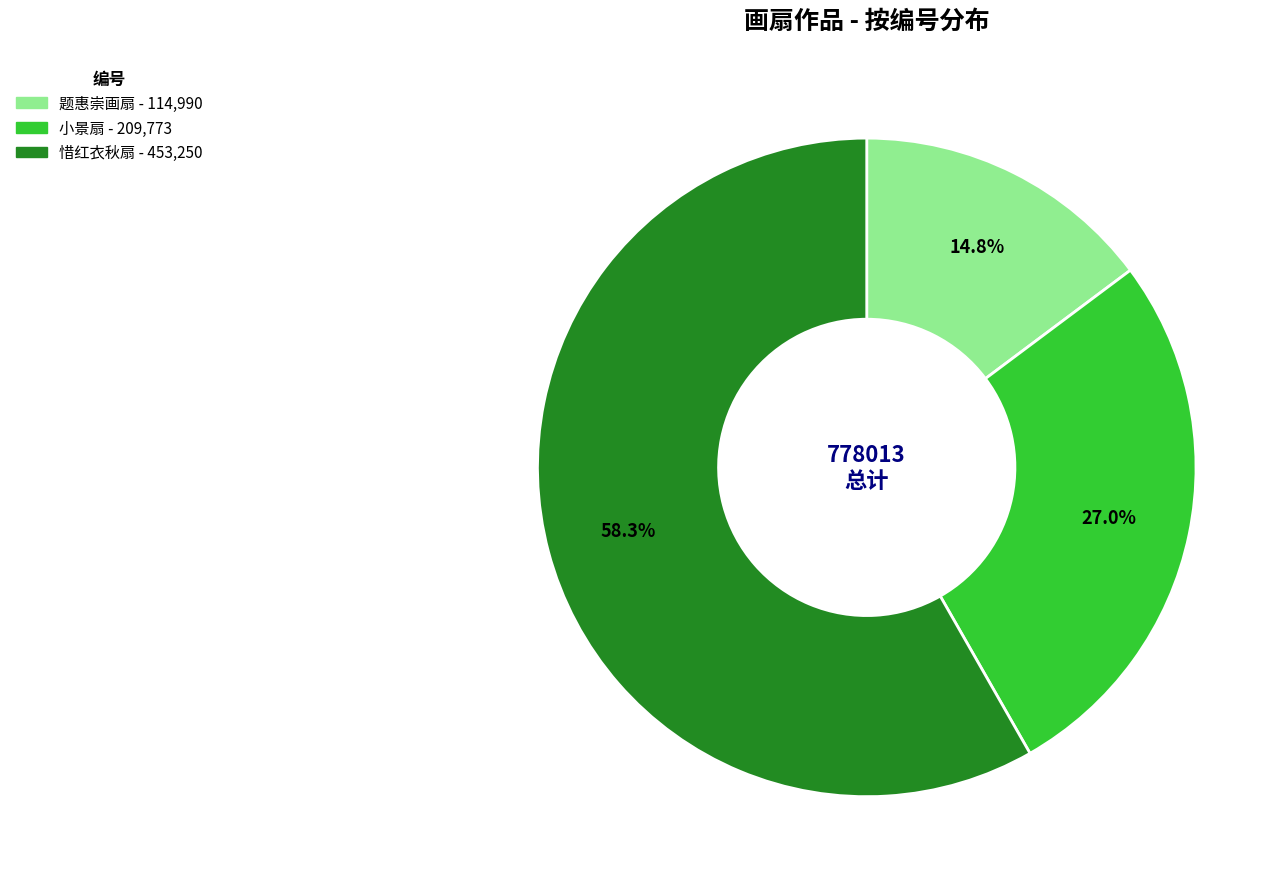

Is there a majority slice in this chart?

Yes